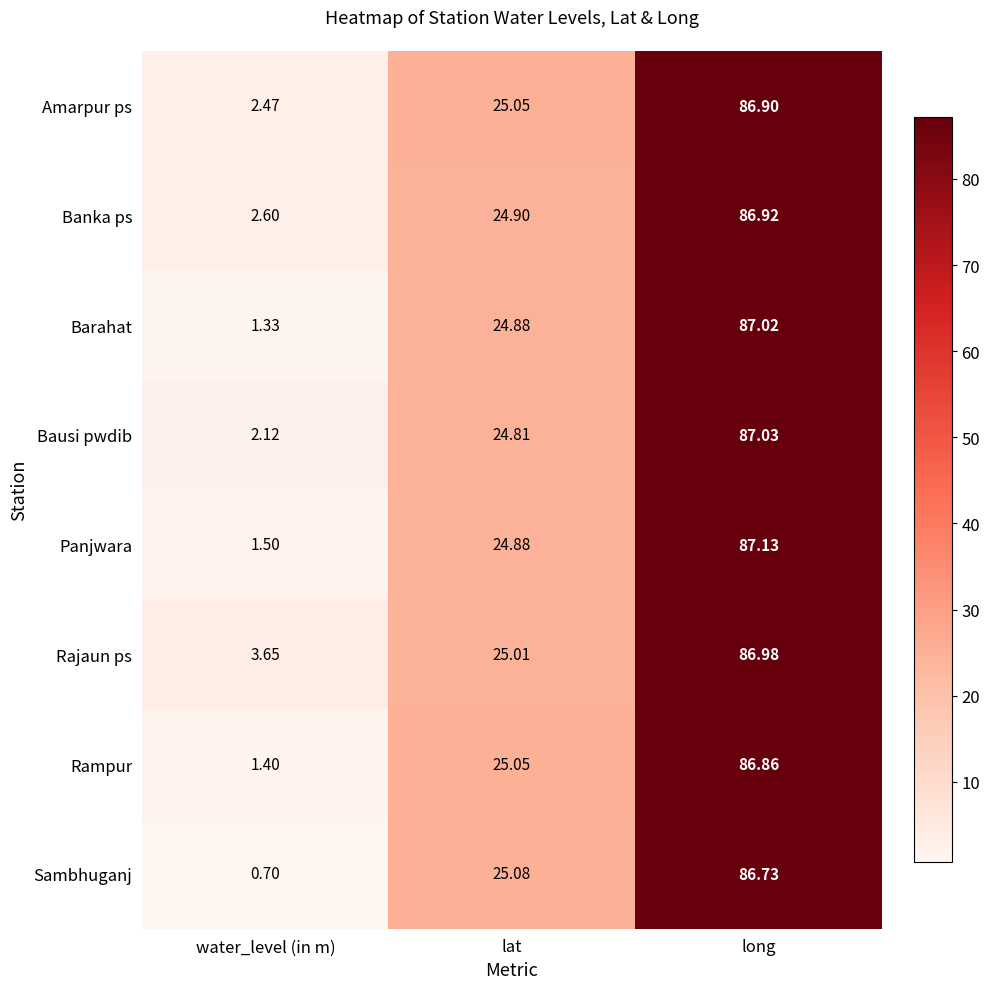

Rank the series by their maximum value, from lowest to highest.

Sambhuganj, Rampur, Amarpur ps, Banka ps, Rajaun ps, Barahat, Bausi pwdib, Panjwara